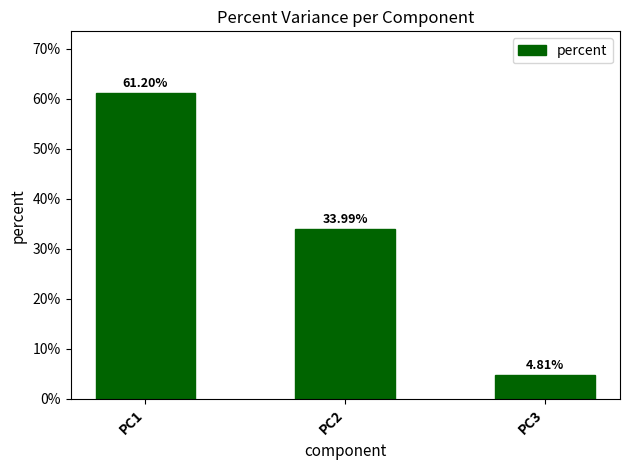

Does the chart contain any negative values?

No